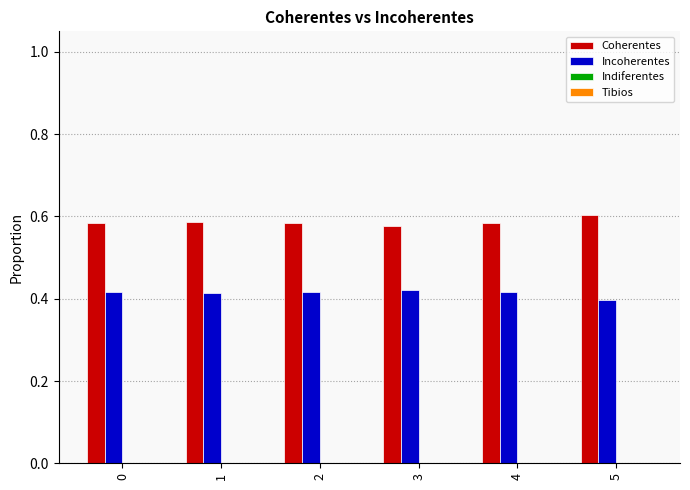

Rank the series at 0 from lowest to highest value.

Incoherentes, Coherentes